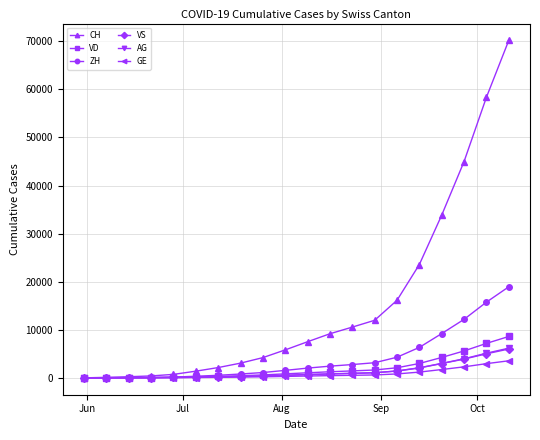

Is this an area chart (filled region under the line)?

No